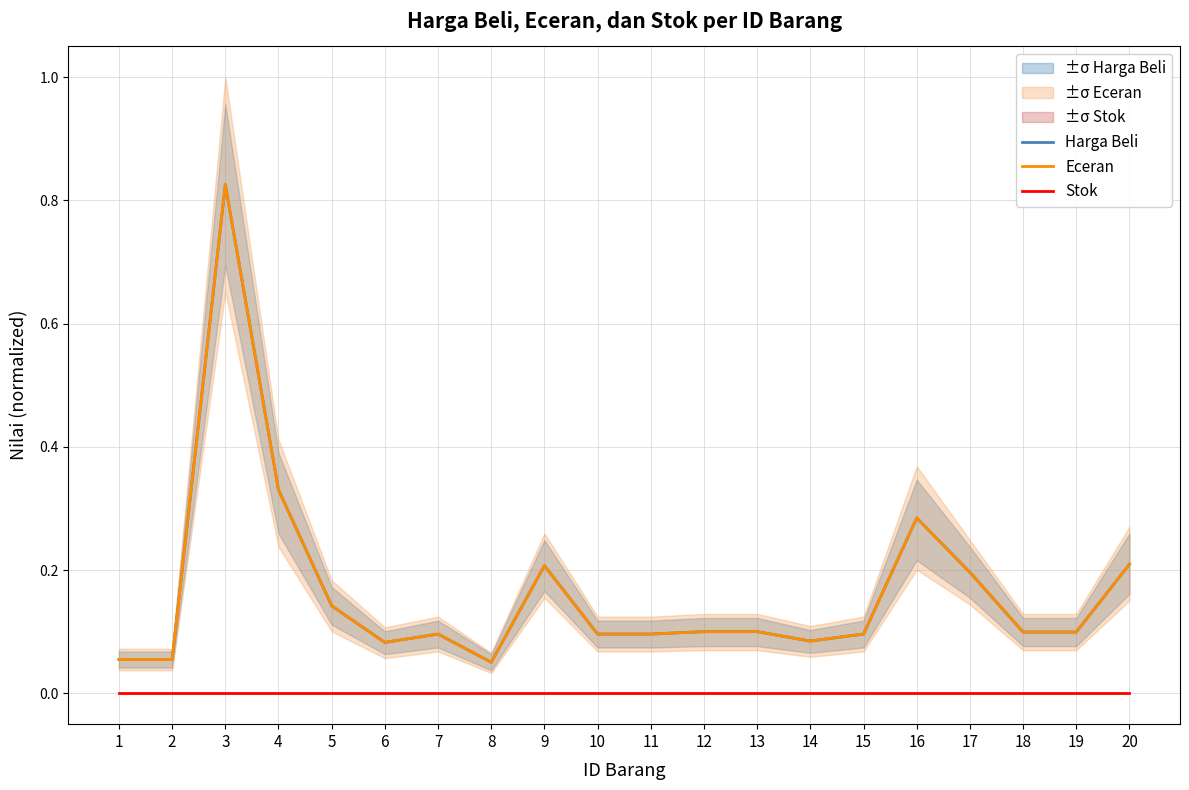

Reading left to right, what are all the values shown in this chart?

Harga Beli: 1=0.1	2=0.1	3=0.8	4=0.3	5=0.1	6=0.1	7=0.1	8=0.1	9=0.2	10=0.1	11=0.1	12=0.1	13=0.1	14=0.1	15=0.1	16=0.3	17=0.2	18=0.1	19=0.1	20=0.2
Eceran: 1=0.1	2=0.1	3=0.8	4=0.3	5=0.1	6=0.1	7=0.1	8=0.1	9=0.2	10=0.1	11=0.1	12=0.1	13=0.1	14=0.1	15=0.1	16=0.3	17=0.2	18=0.1	19=0.1	20=0.2
Stok: 1=0.0	2=0.0	3=0.0	4=0.0	5=0.0	6=0.0	7=0.0	8=0.0	9=0.0	10=0.0	11=0.0	12=0.0	13=0.0	14=0.0	15=0.0	16=0.0	17=0.0	18=0.0	19=0.0	20=0.0